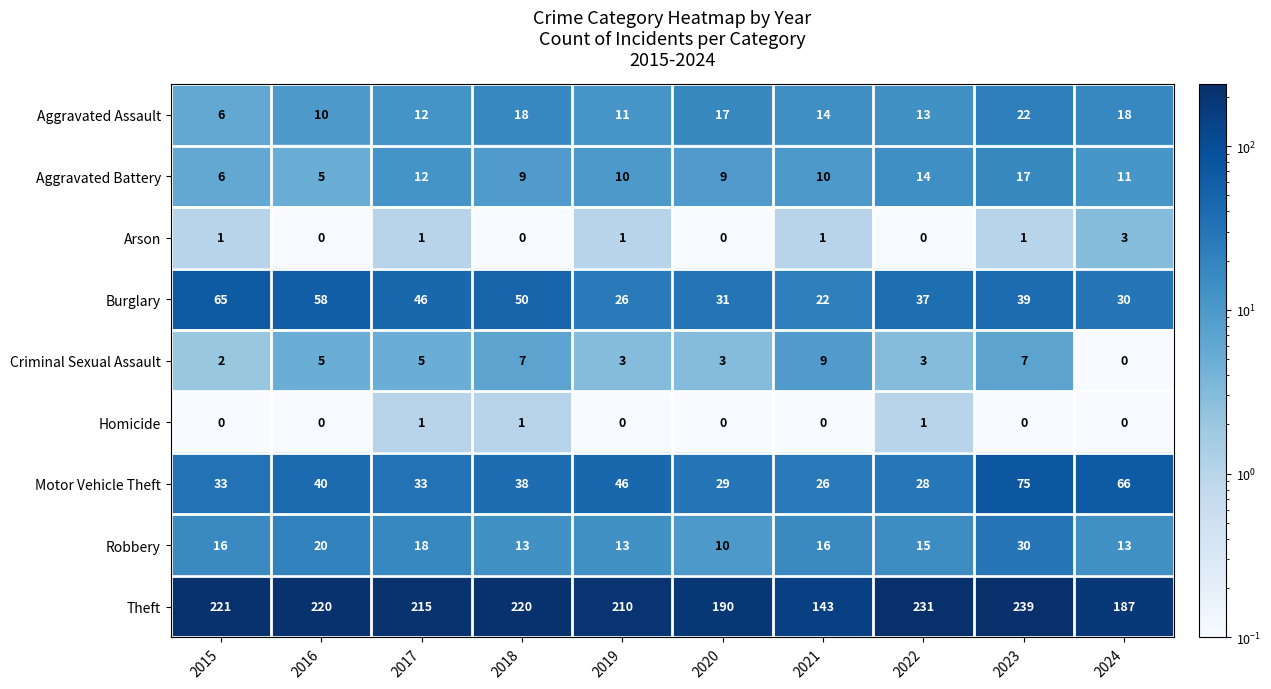

At how many categories does at least one series exceed 24?

10